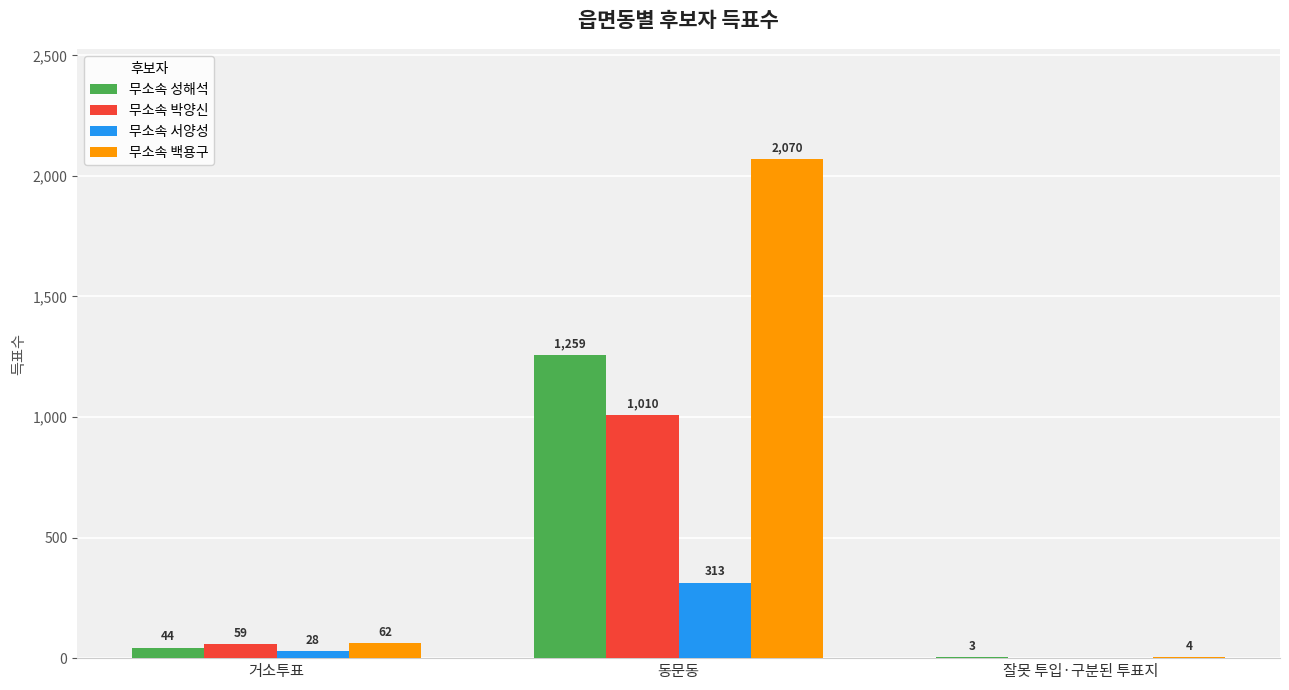

What is the greatest value displayed?

2070